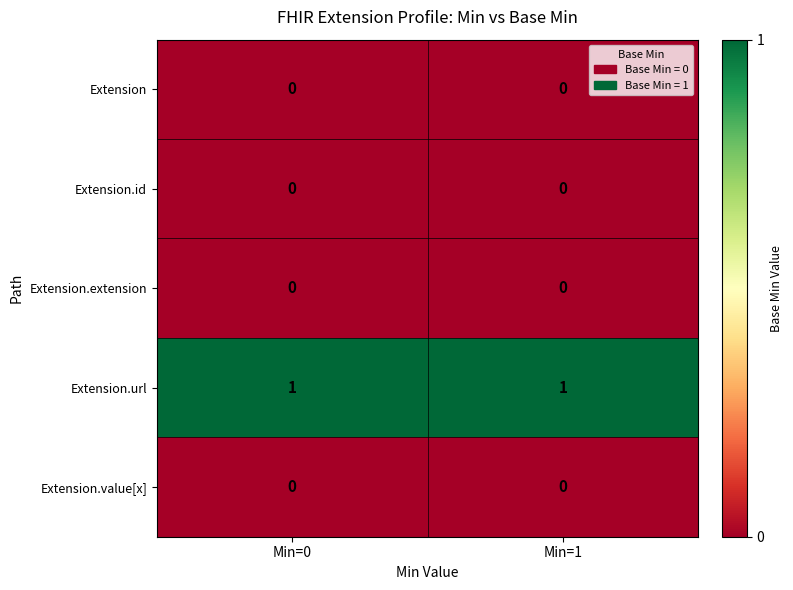

How many series are shown in this chart?

5